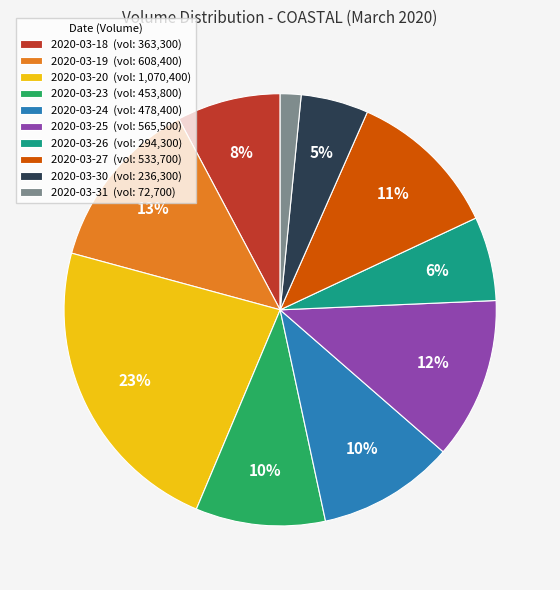

What is the ratio of the value at 2020-03-25 to the value at 2020-03-24?

1.2